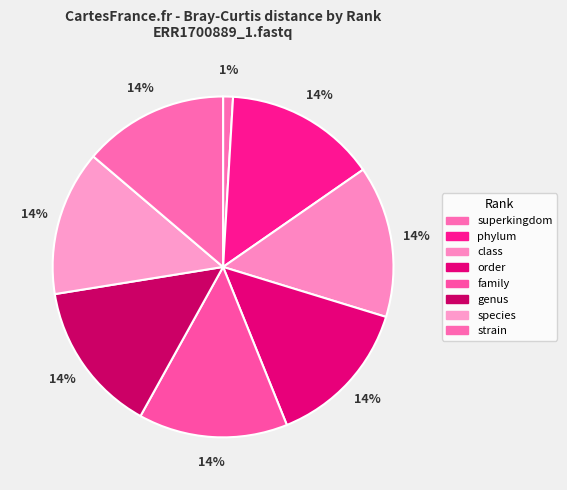

Count the number of slices in the pie.

8